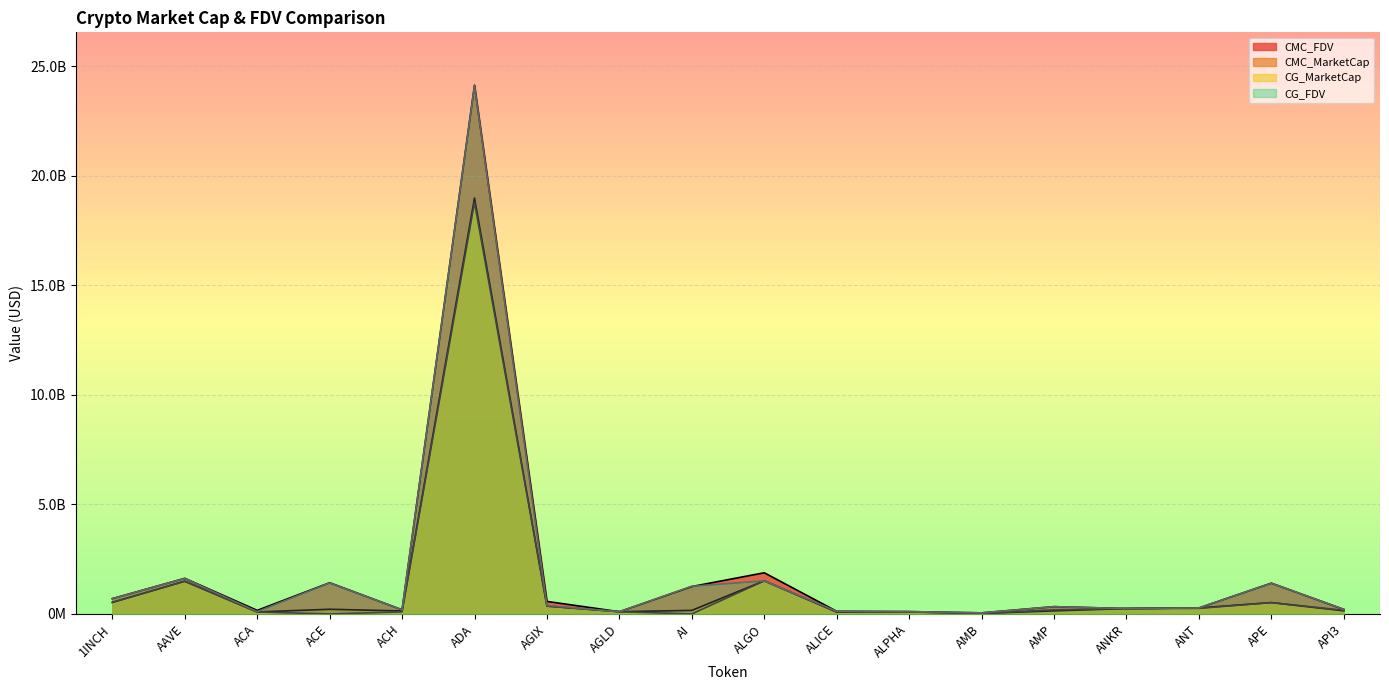

True or false: CMC_FDV and CMC_MarketCap intersect in this chart.

False